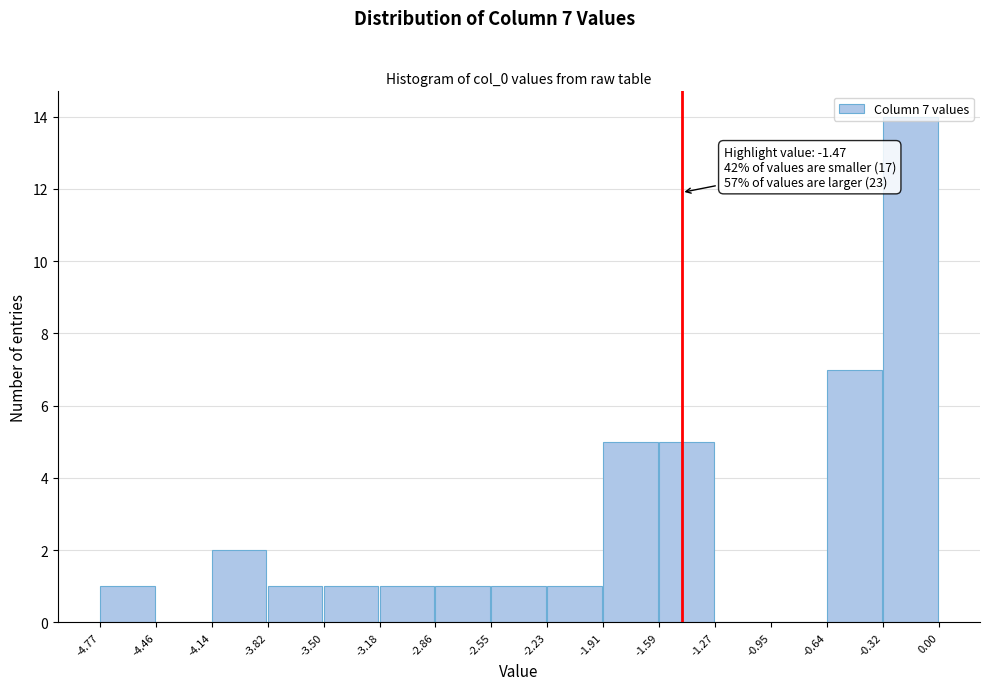

Which range on the x-axis has the tallest bar?

-0.32 to 0.00